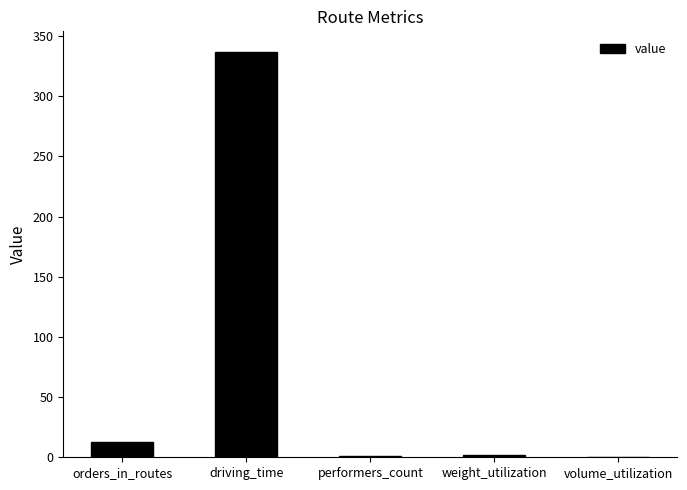

At which label is the value closest to 168?

orders_in_routes